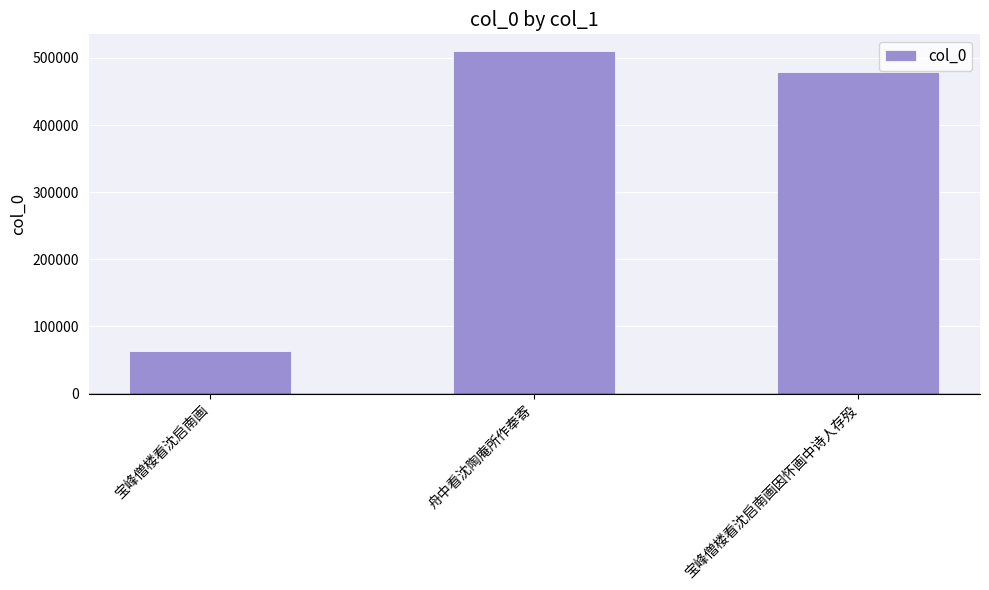

Are the bars grouped side by side (vs. stacked)?

No